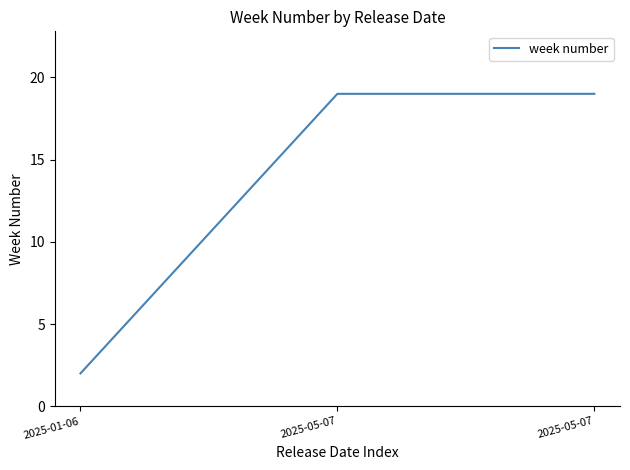

What is the difference between the maximum and minimum values?

17